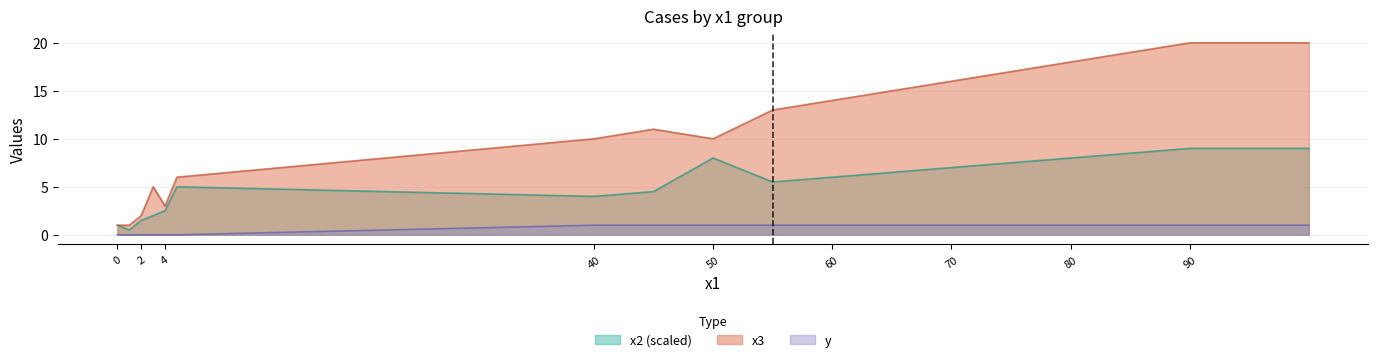

Rank the series at 40 from highest to lowest value.

x3, x2 (scaled), y